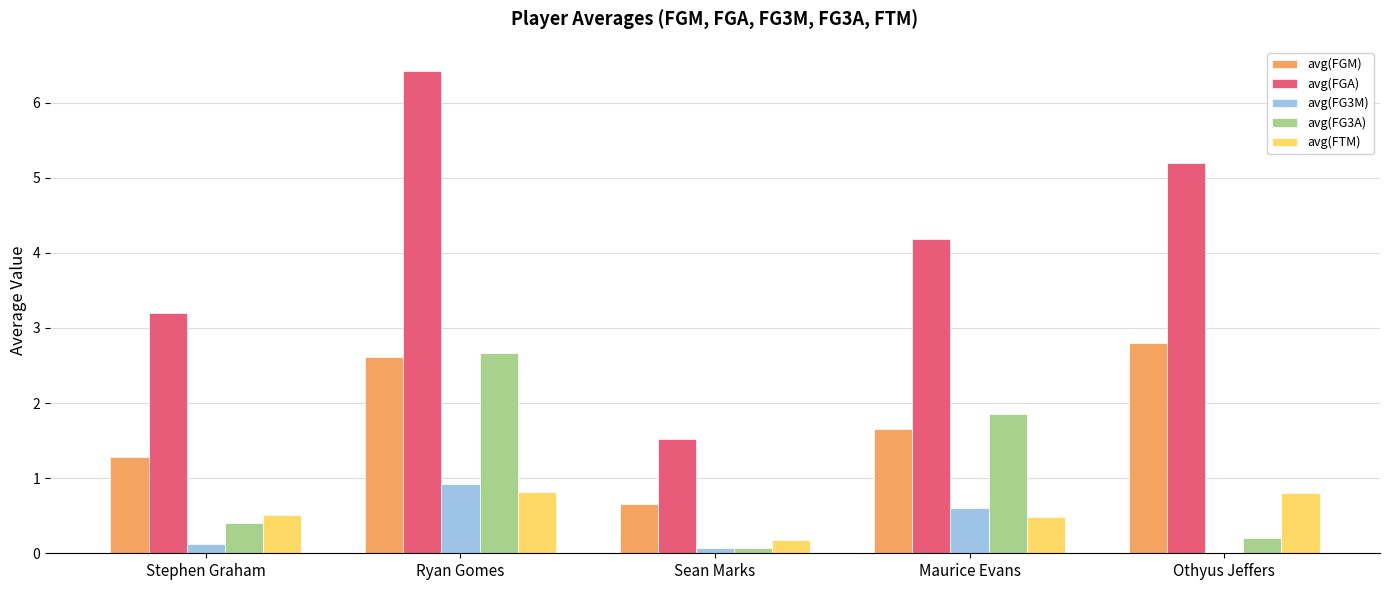

How many data points in avg(FG3M) are above 0?

4